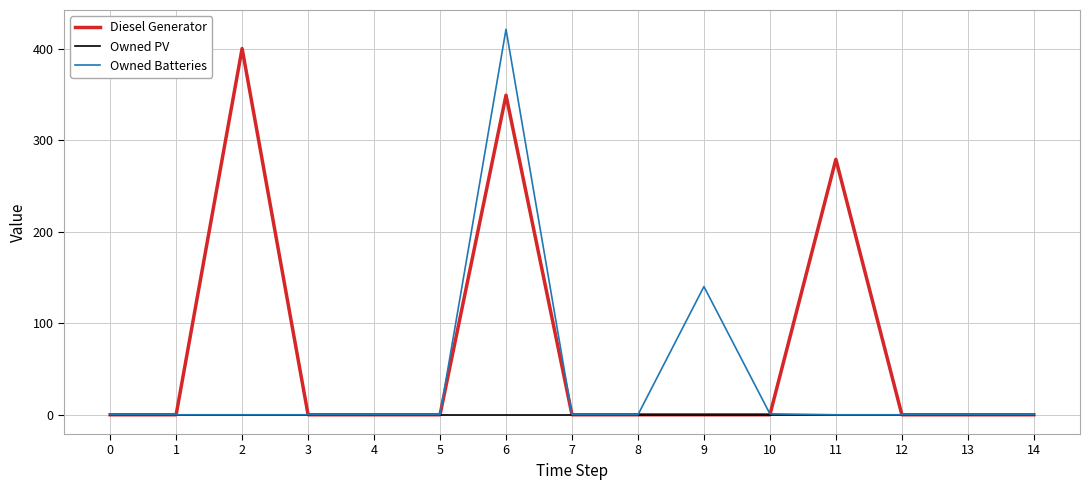

Which series has the largest total across all categories?

Diesel Generator